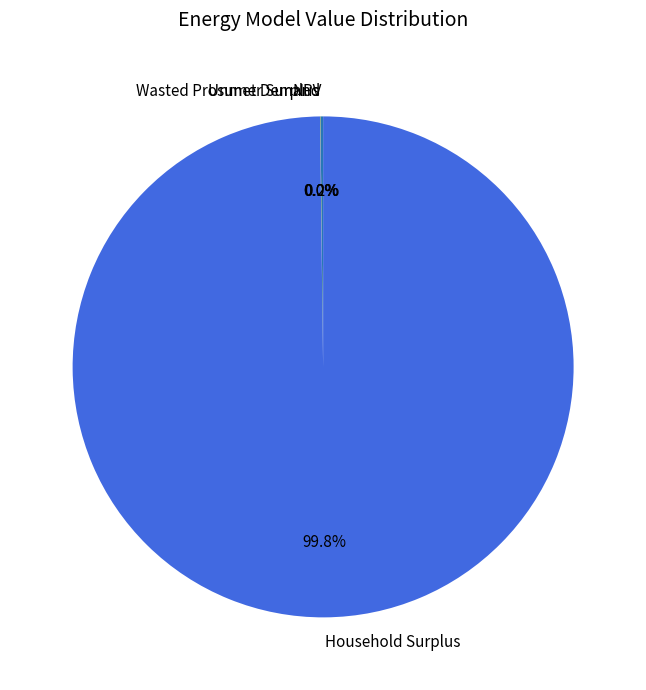

Which category accounts for the majority?

Household Surplus